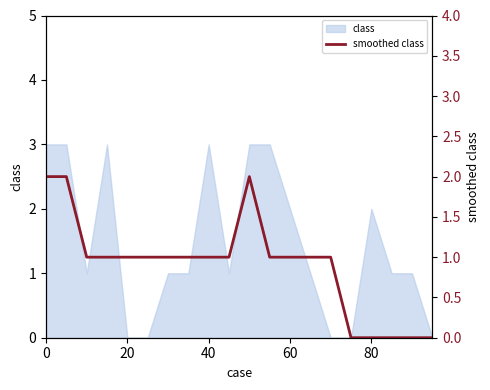

What is the value of the 13th point from the left?

1